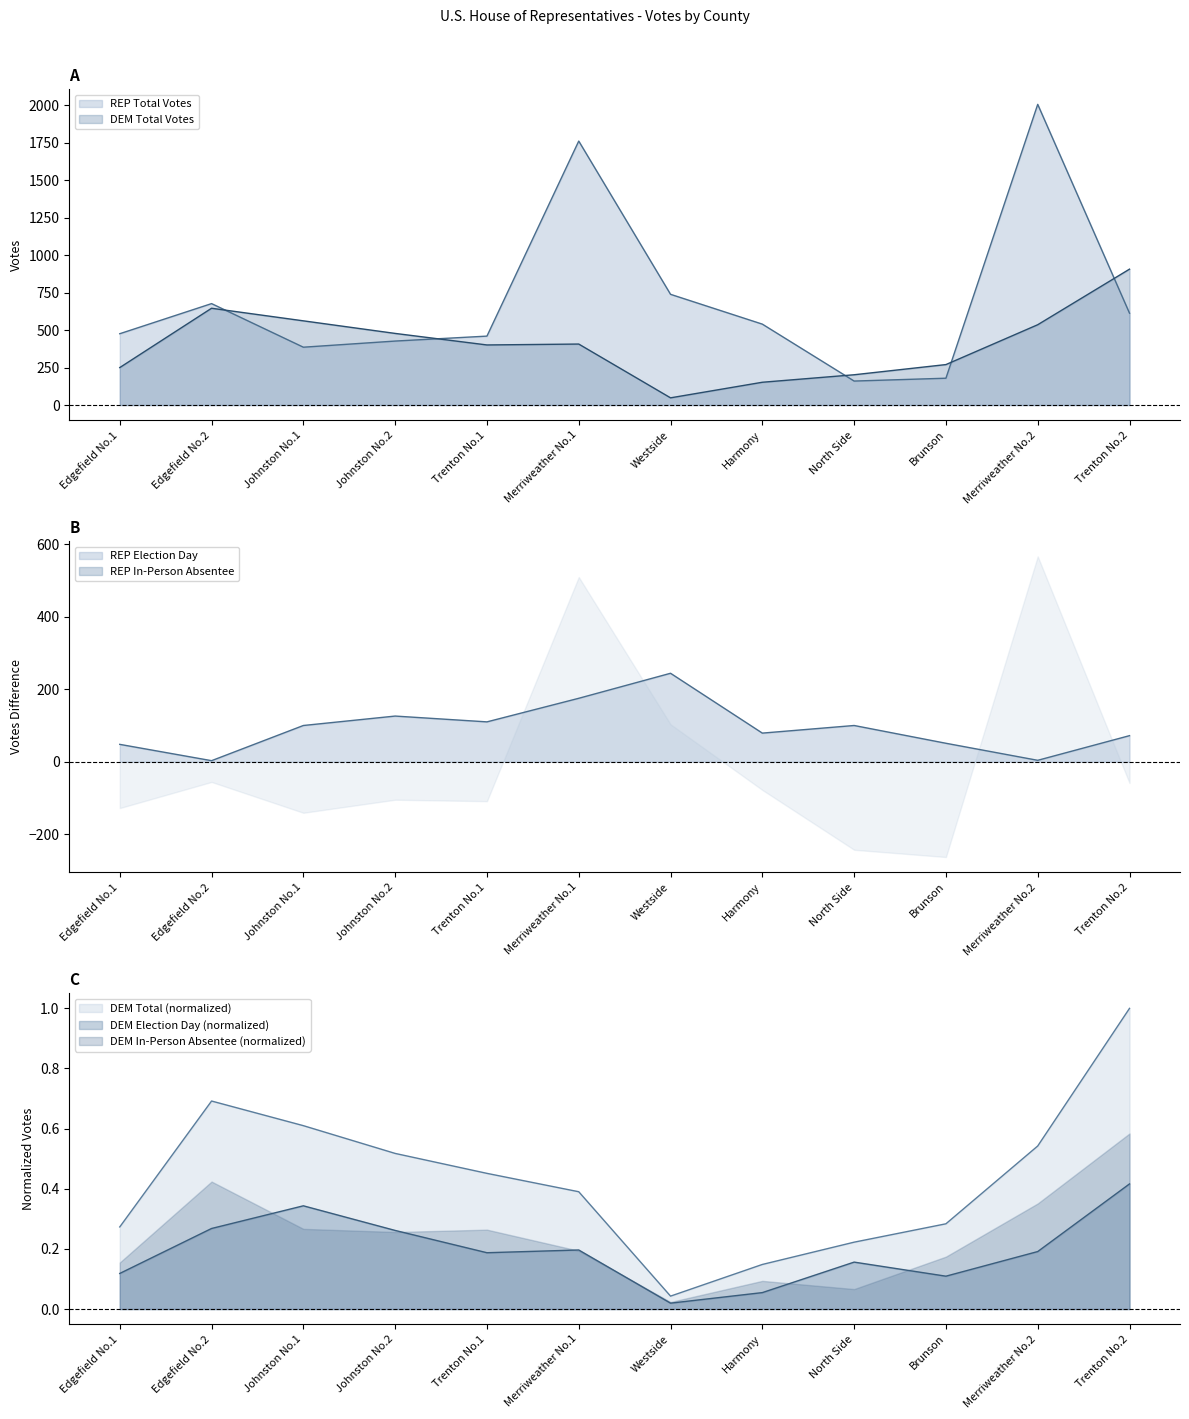

What is the value of the DEM Election Day point at the 4th from the left?

0.3